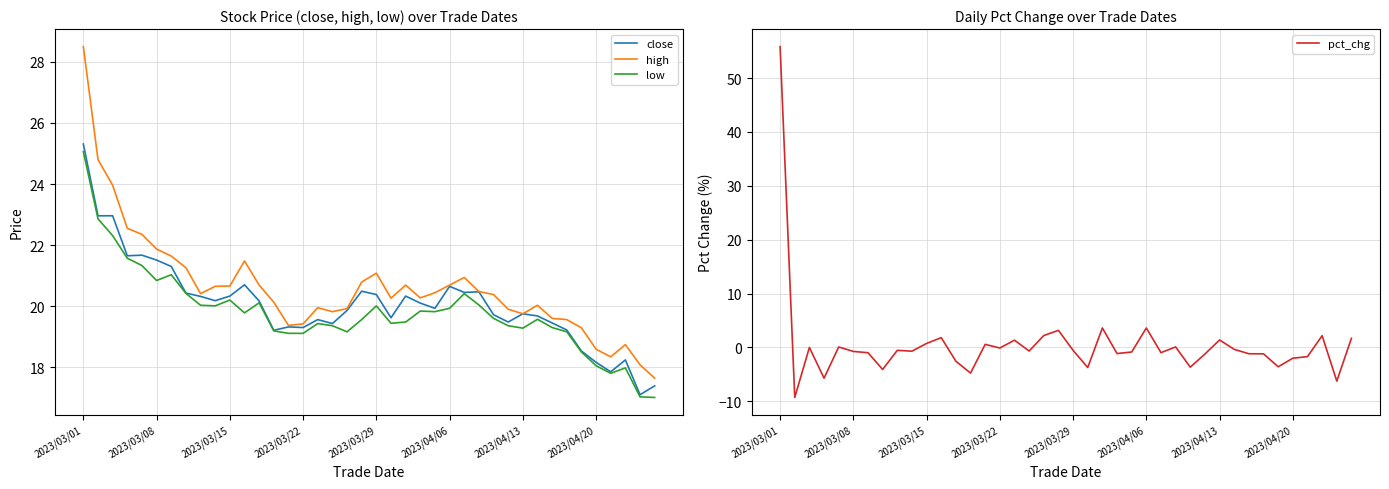

At how many categories does at least one series exceed 50?

1